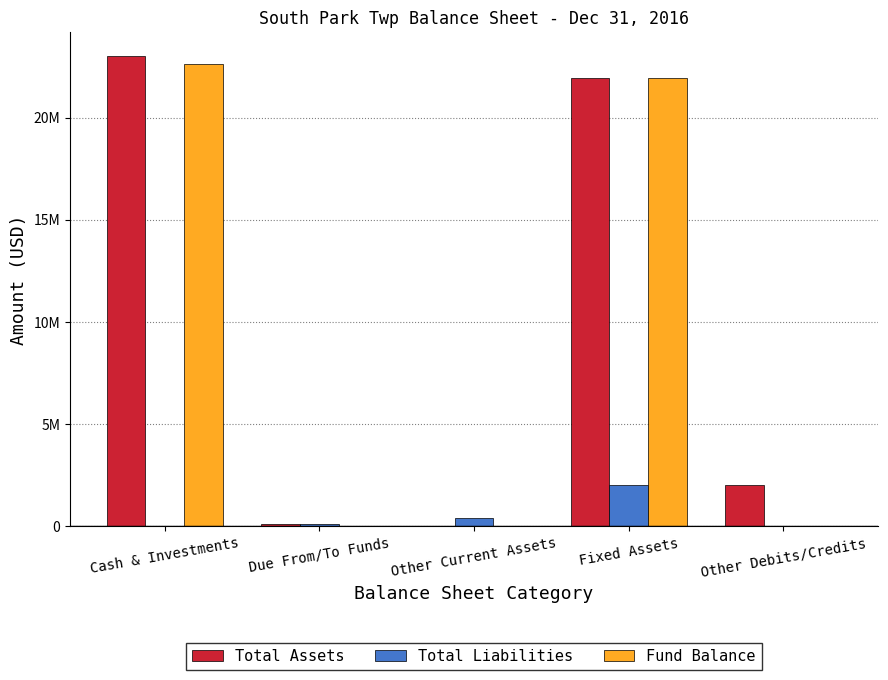

Are the bars horizontal?

No